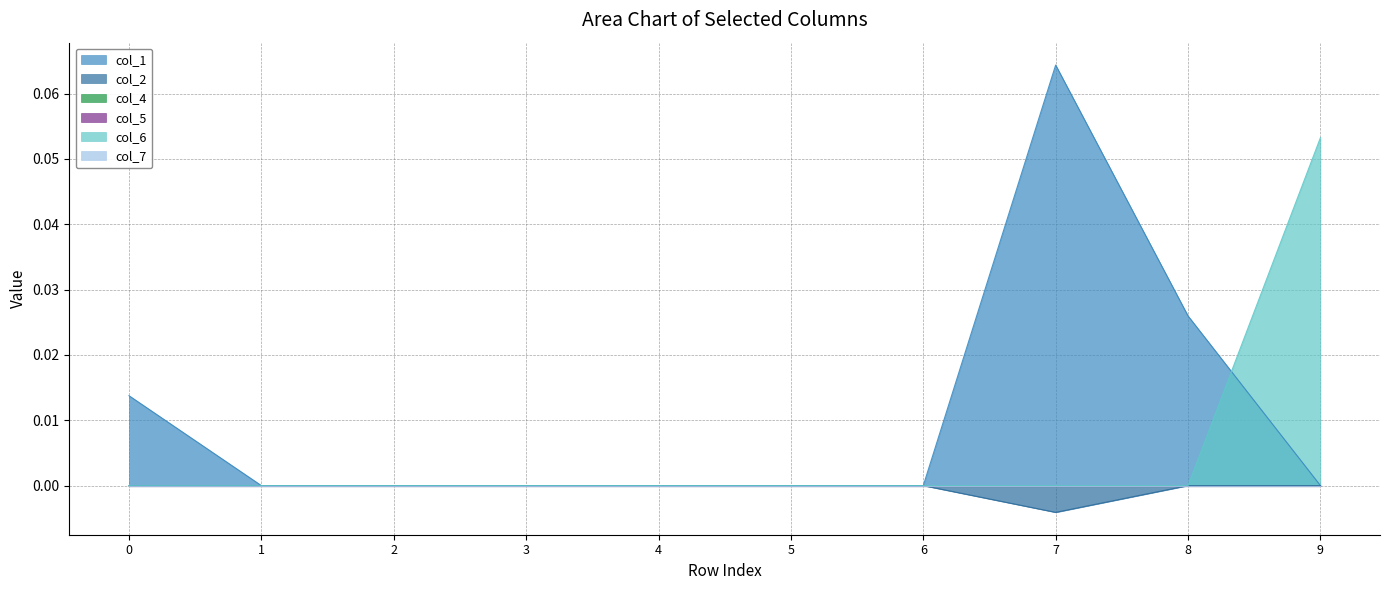

True or false: col_2 and col_1 intersect in this chart.

False